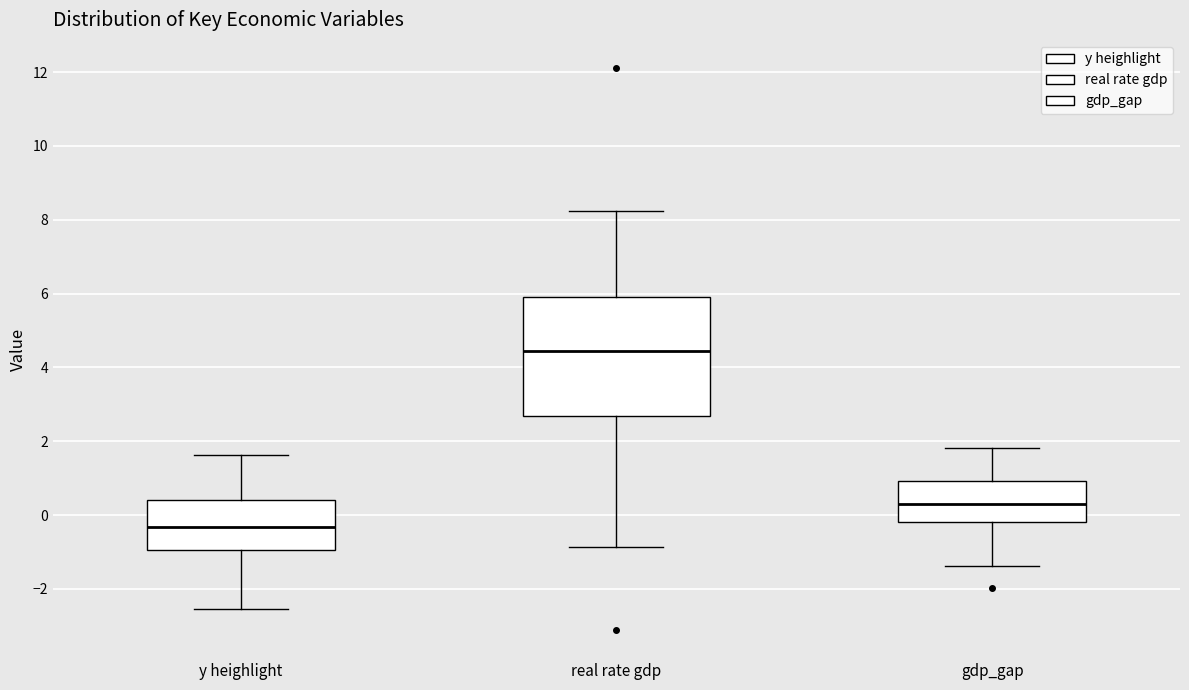

Which box is the tallest, from its lower edge to its upper edge?

real rate gdp